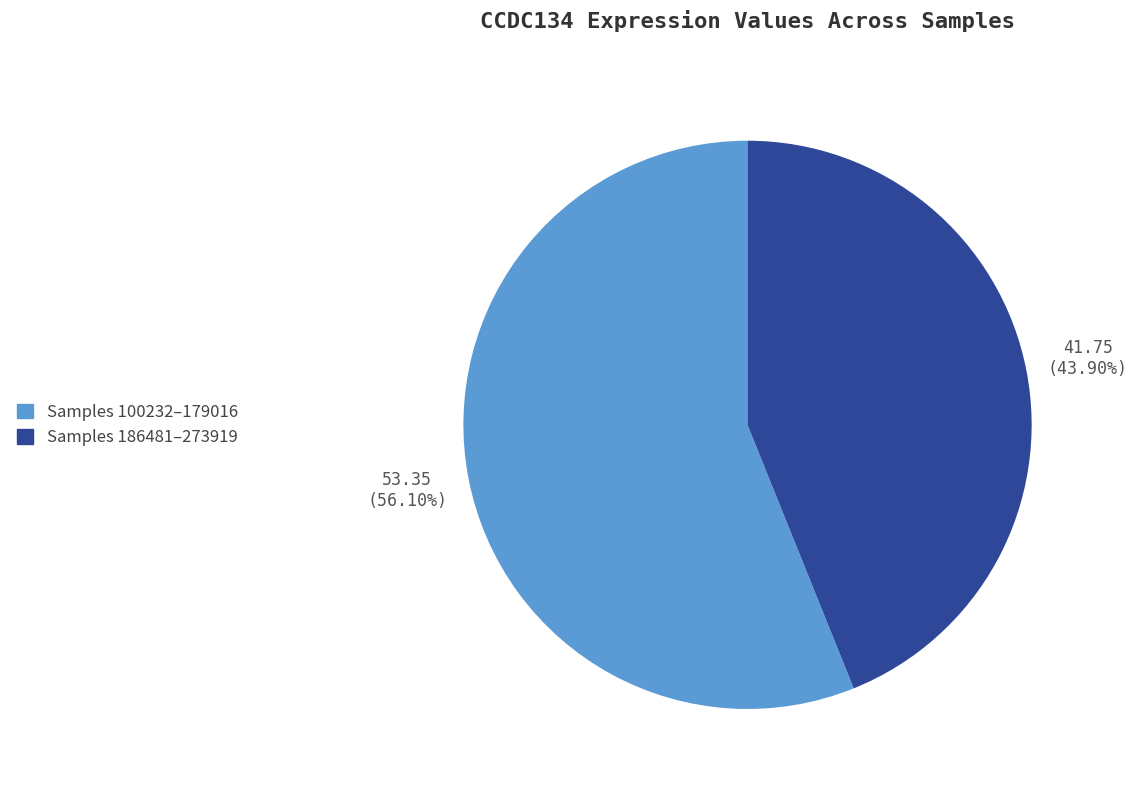

Is there any slice that represents more than half of the pie?

Yes